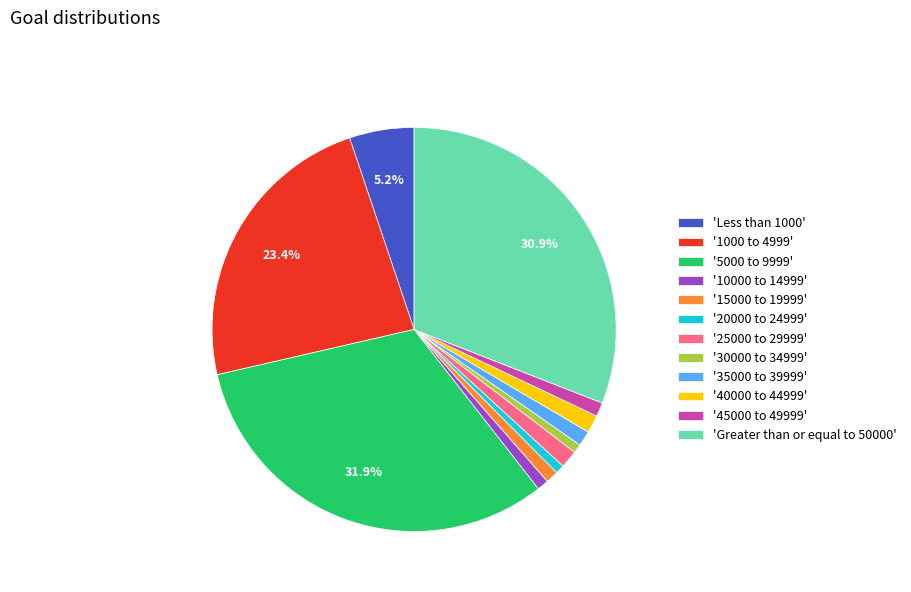

Which category has the biggest portion of the pie?

'5000 to 9999'